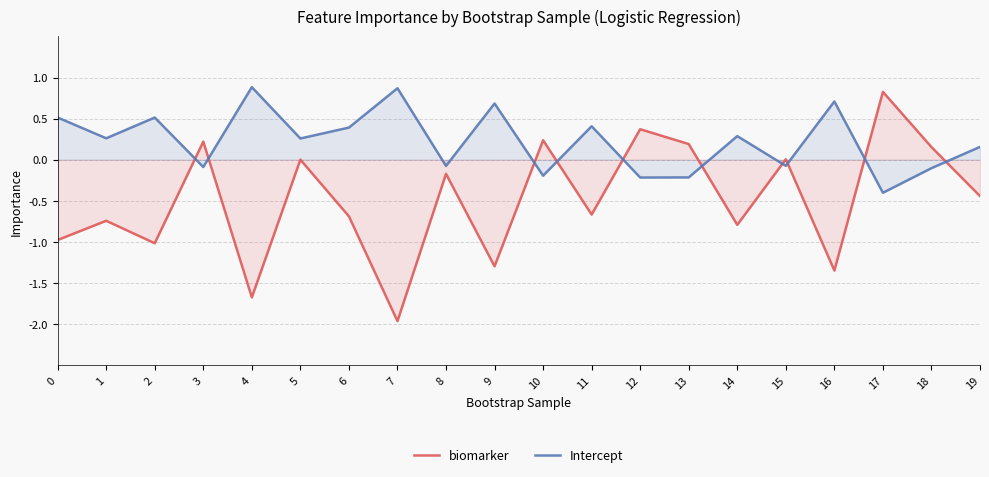

Between 3 and 15, which is larger?

3